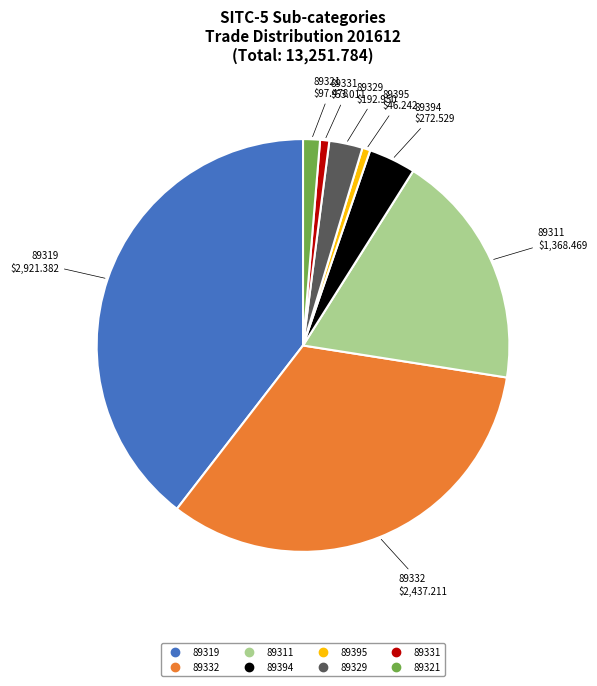

Is it true that 89332 is 24% of the pie?

False